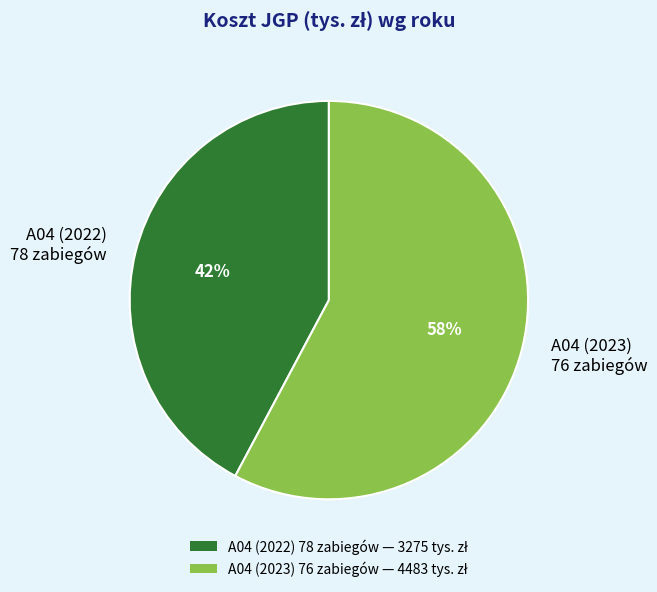

Do A04 (2023) 76 zabiegów and A04 (2022) 78 zabiegów together represent more than half of the pie?

Yes